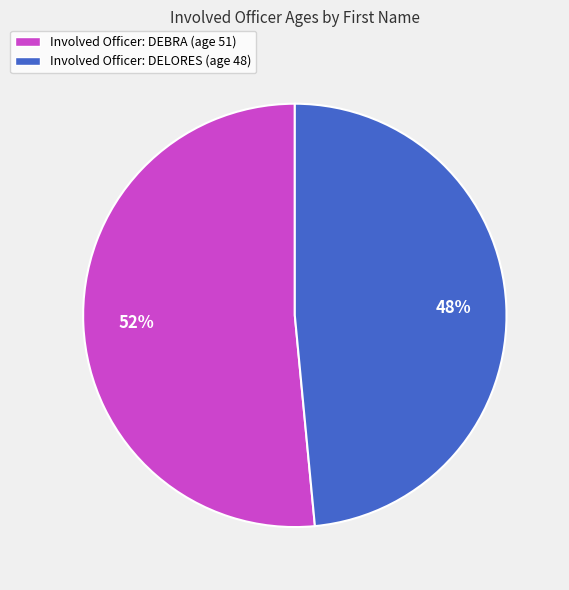

To the nearest percent, what percentage of the pie is Involved Officer: DEBRA (age 51)?

52%